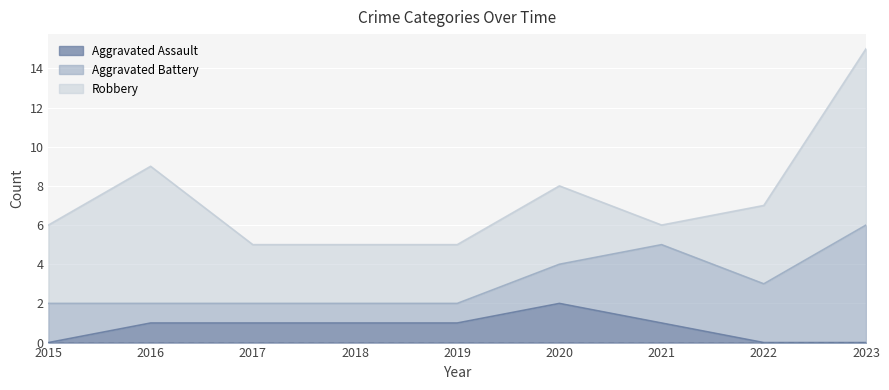

At which category does the chart reach its peak across all series?

2023